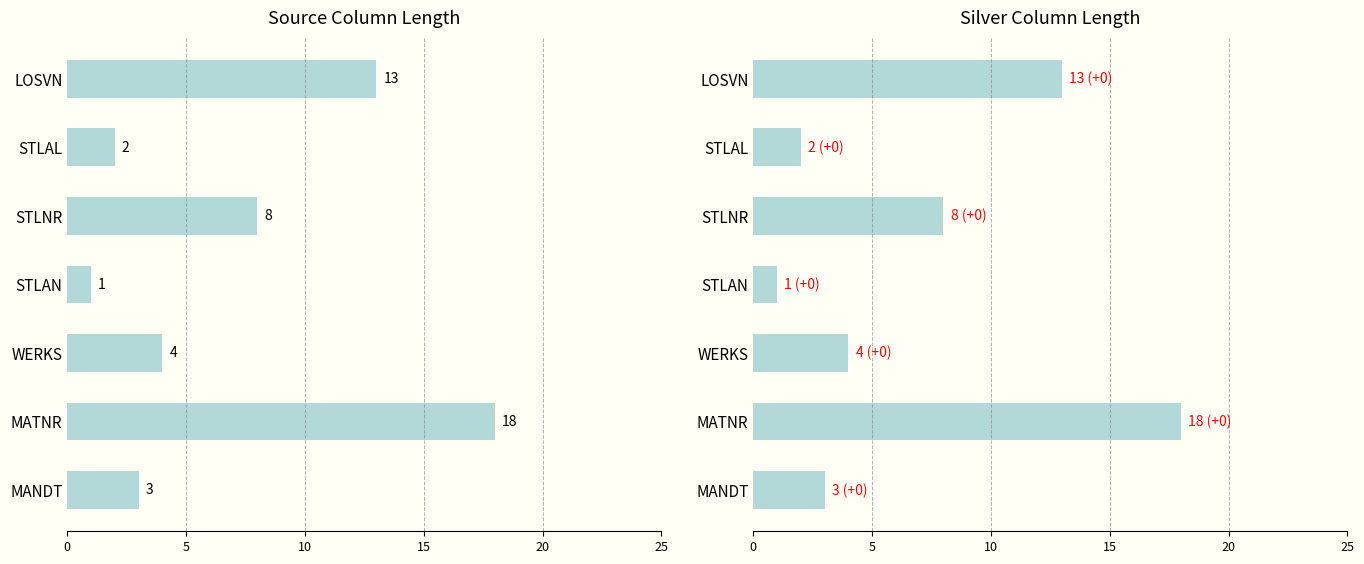

What is the lowest value of the Source Column Length series?

1